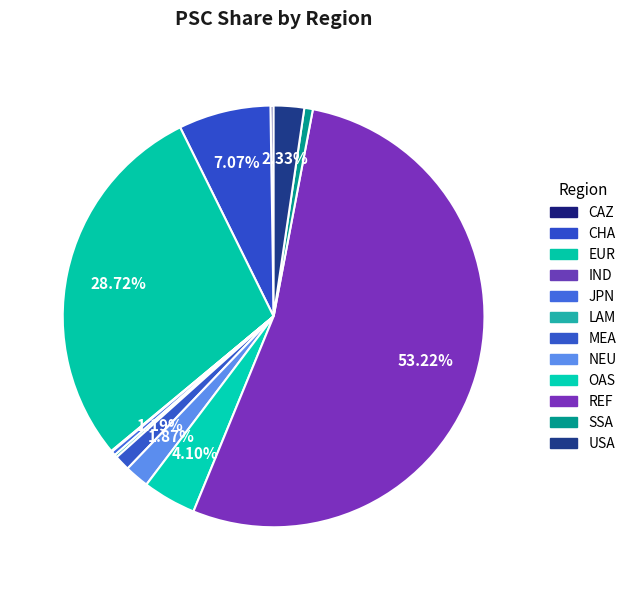

To the nearest percent, what is the difference between the largest and smallest slice percentages?

53%